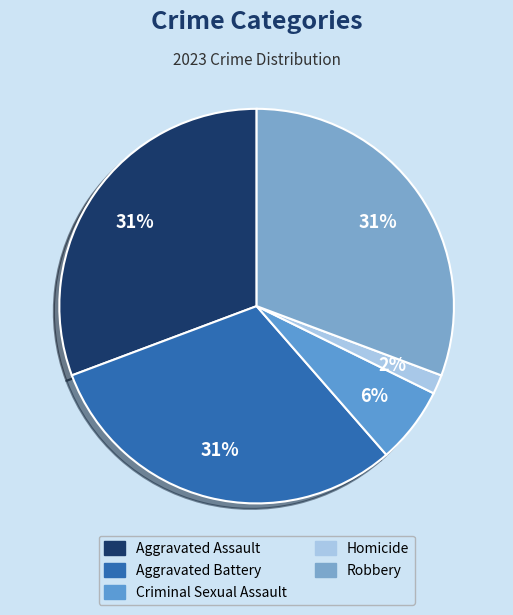

How many slices are in this pie chart?

5